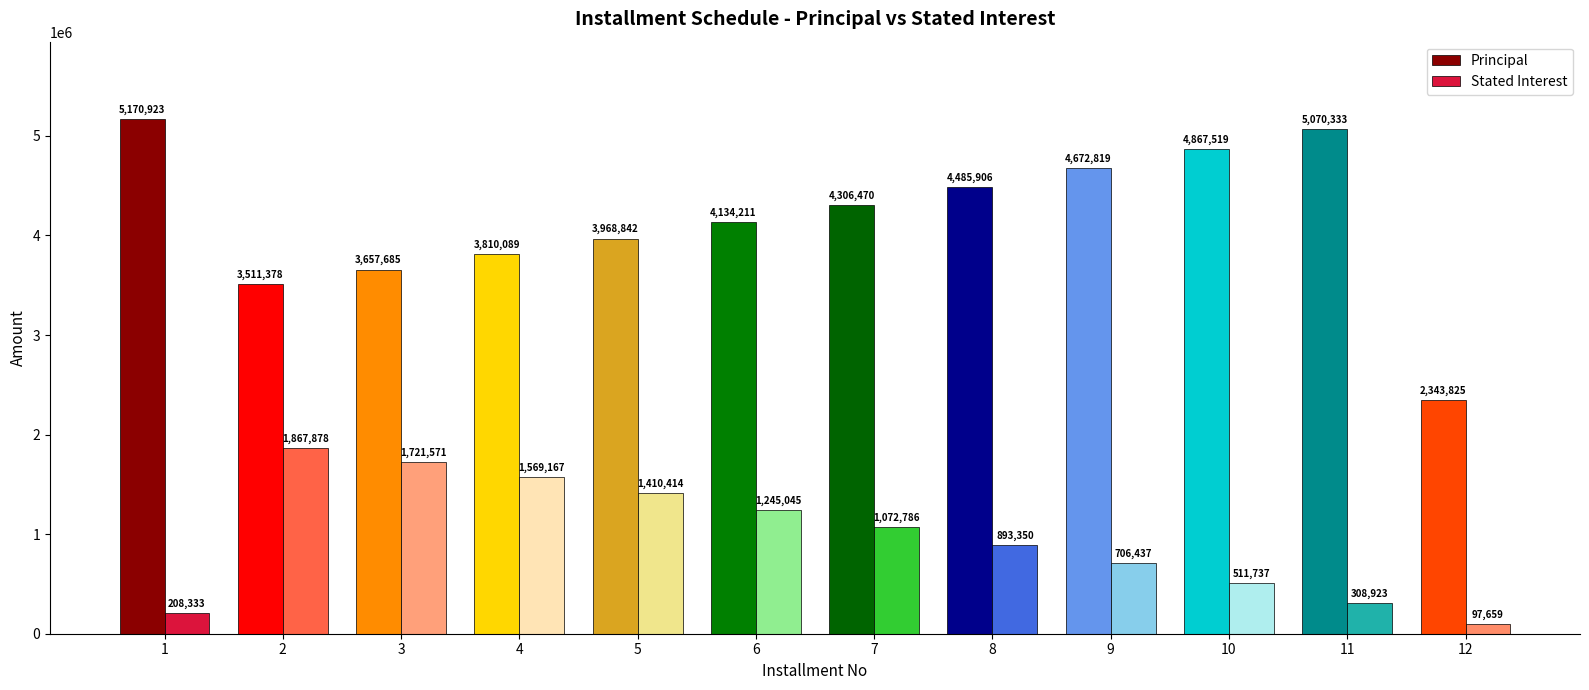

Which series has the largest total across all categories?

Principal